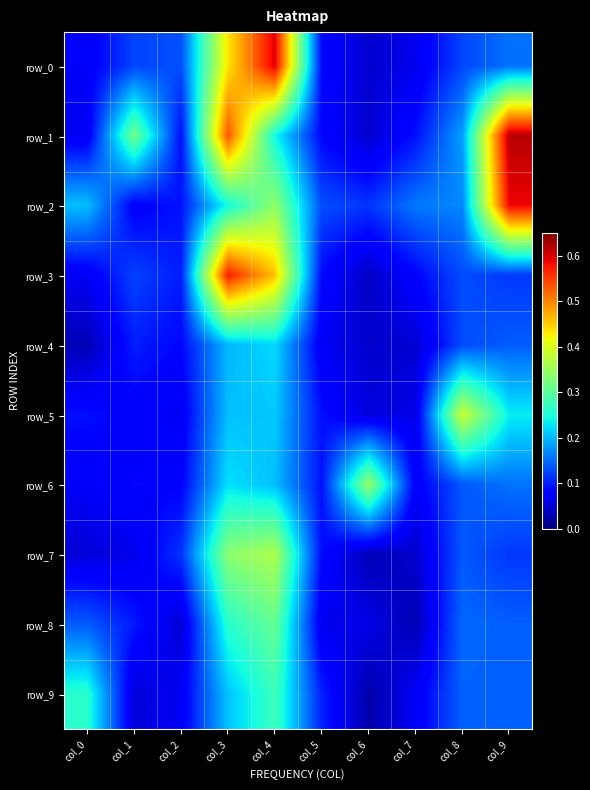

True or false: row_3 has a value of 0.2 at col_4.

False